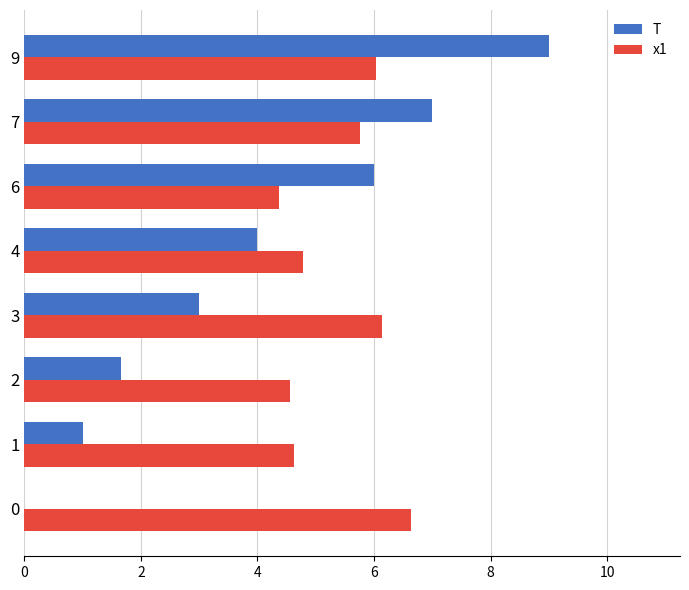

What value does the T series have at 7?

7.0